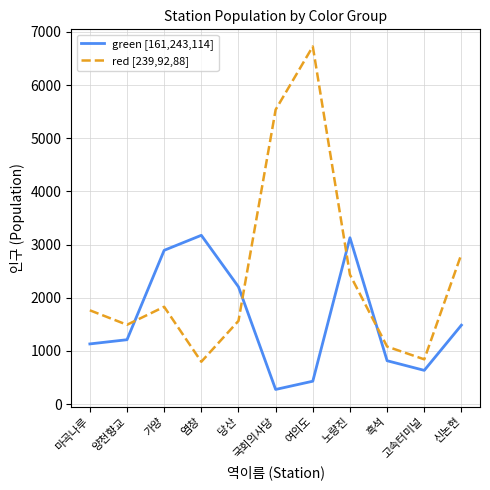

How many interior local peaks does the red [239,92,88] series have?

2